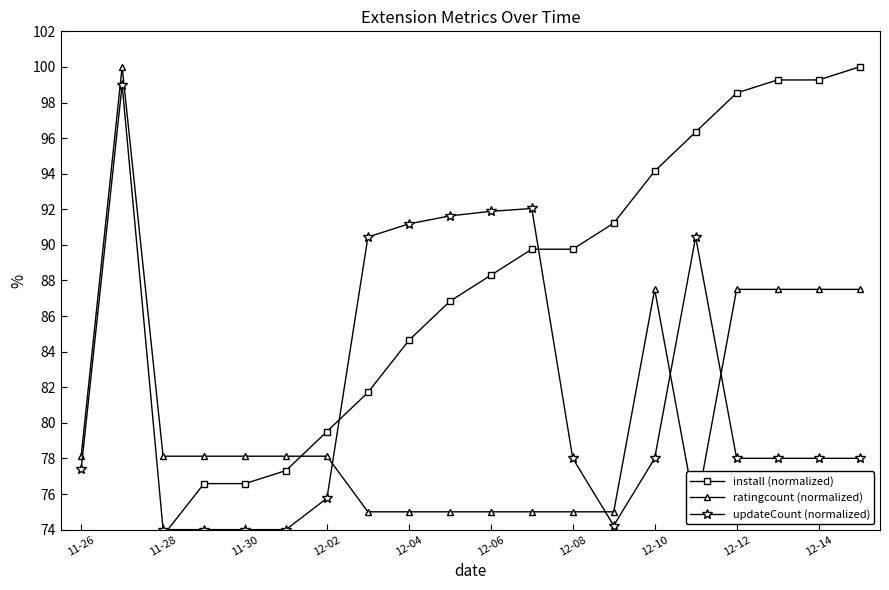

Which series ends up on top after the final intersection of updateCount (normalized) and ratingcount (normalized)?

ratingcount (normalized)